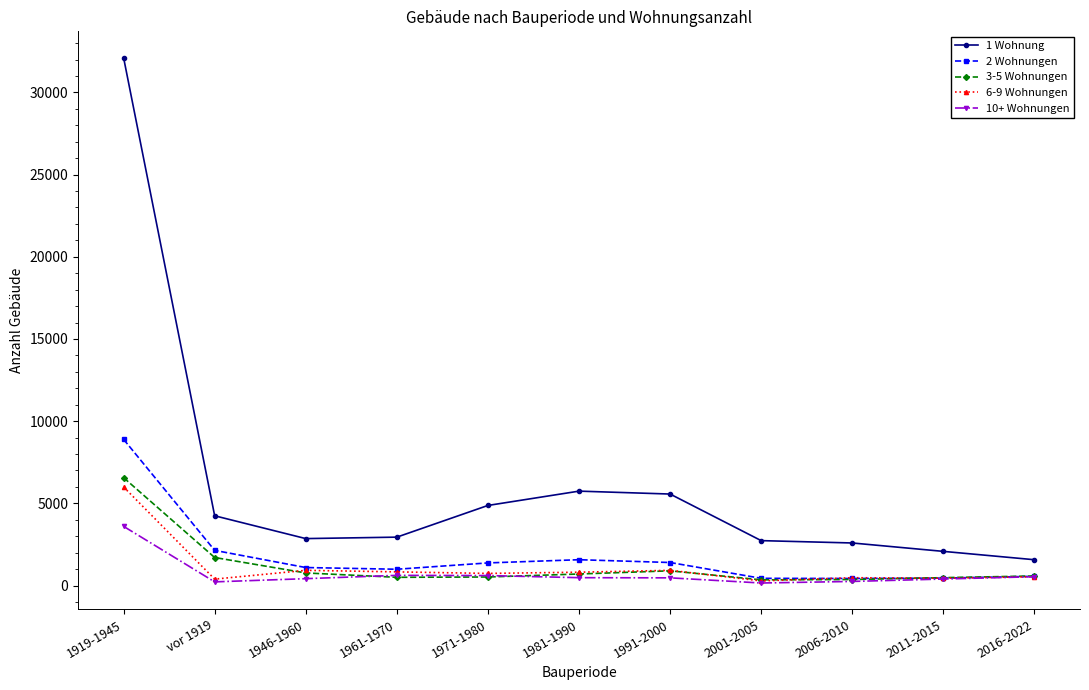

Which series has the largest total across all categories?

1 Wohnung